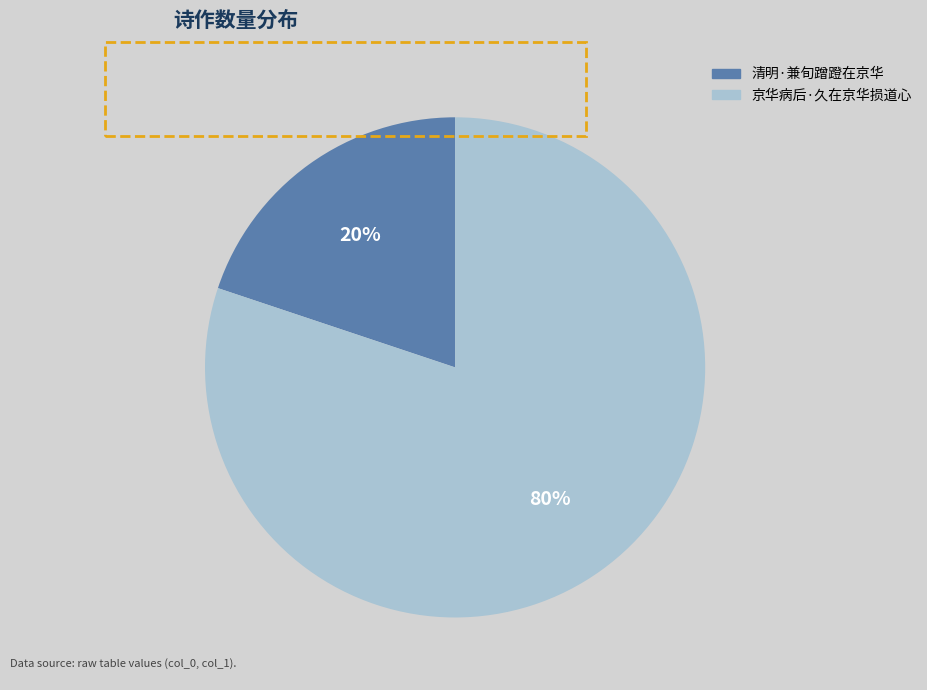

To the nearest percent, what portion does 清明·兼旬蹭蹬在京华 represent?

20%